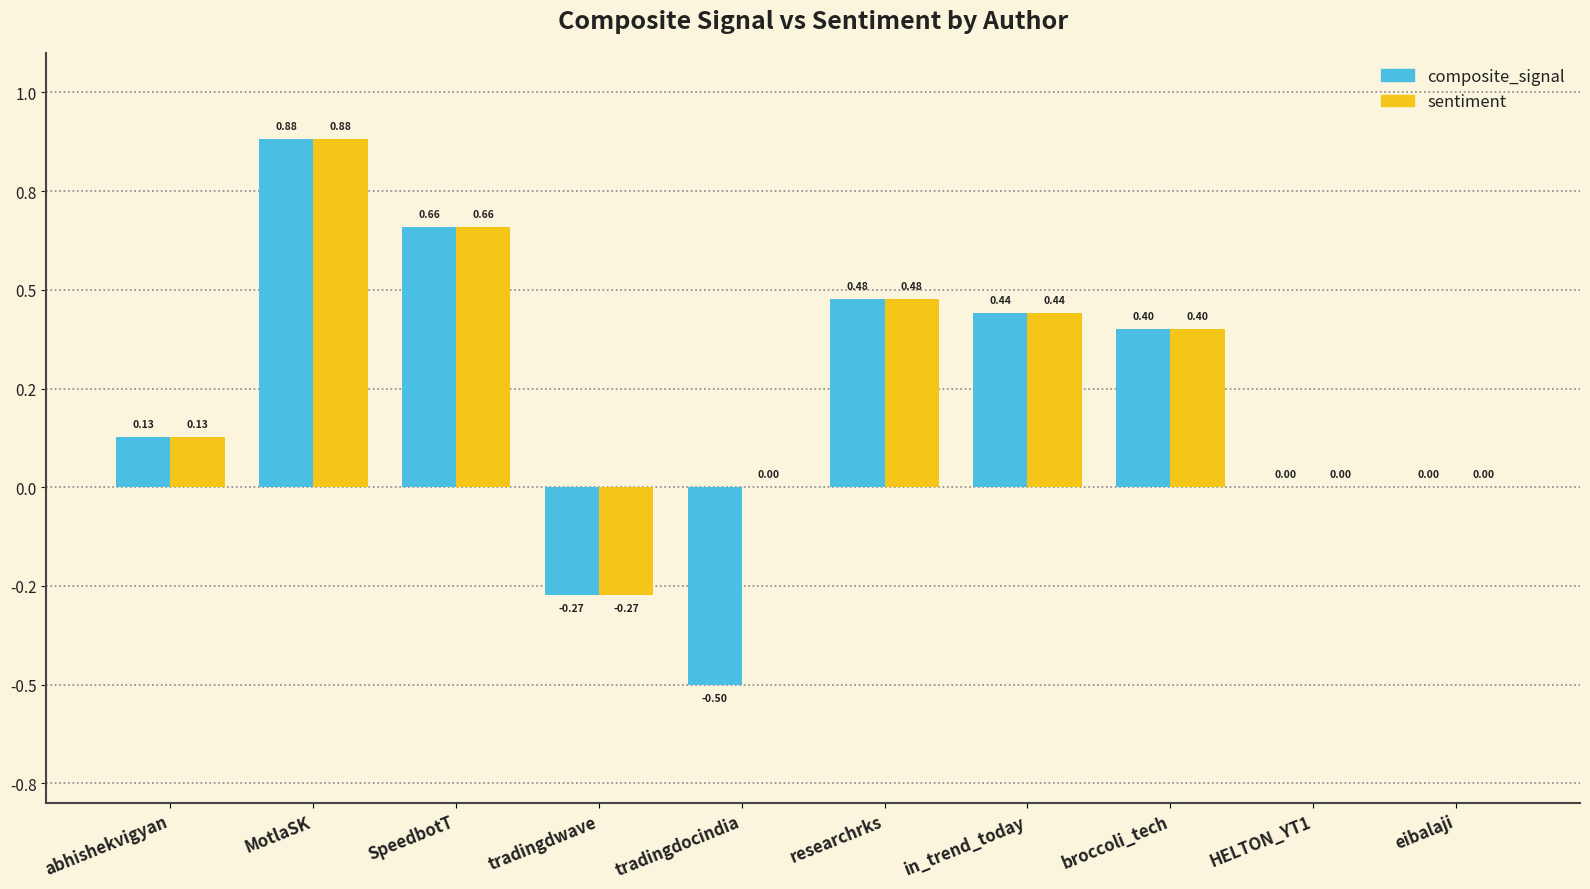

What are all the series names shown in the legend?

composite_signal, sentiment